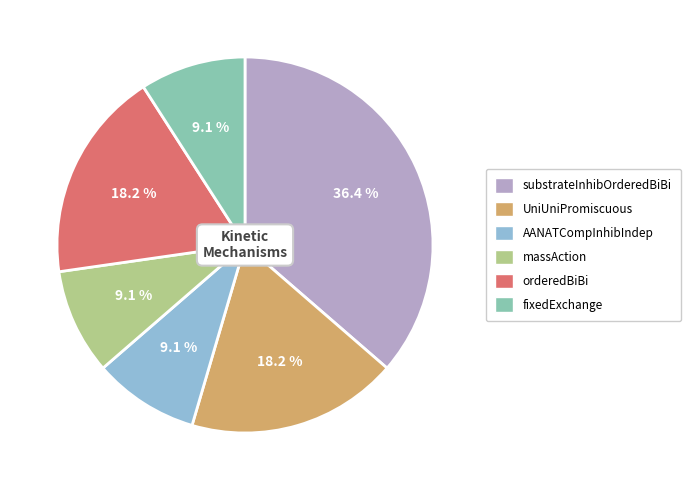

To the nearest percent, what is the combined percentage of massAction and fixedExchange?

18%